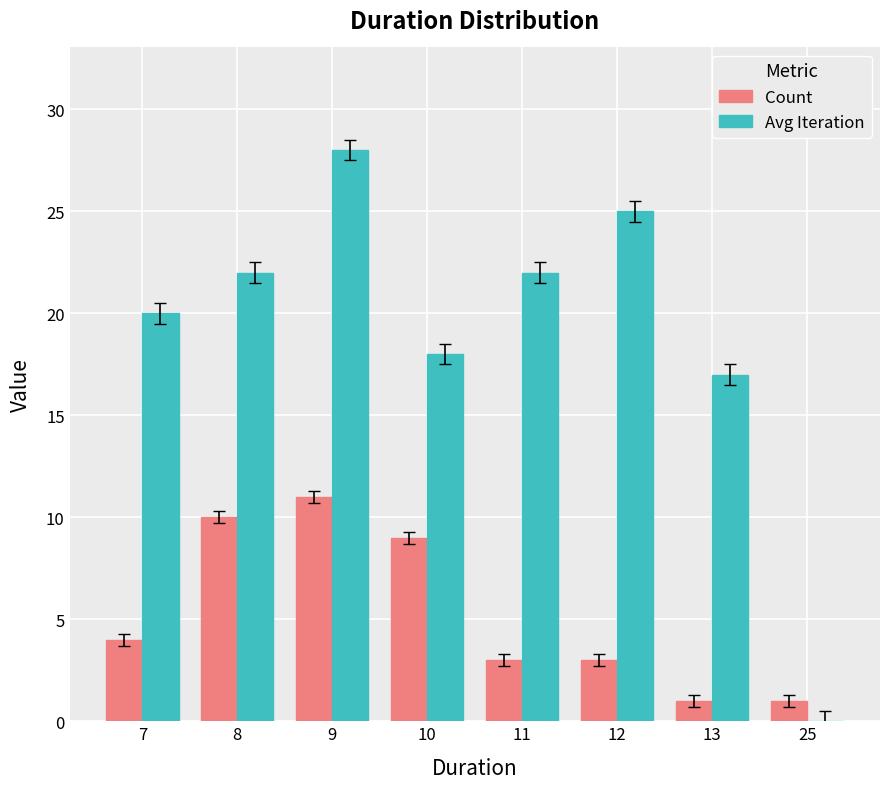

Reading left to right, transcribe all the data shown in this chart.

Count: 7=4	8=10	9=11	10=9	11=3	12=3	13=1	25=1
Avg Iteration: 7=20	8=22	9=28	10=18	11=22	12=25	13=17	25=0